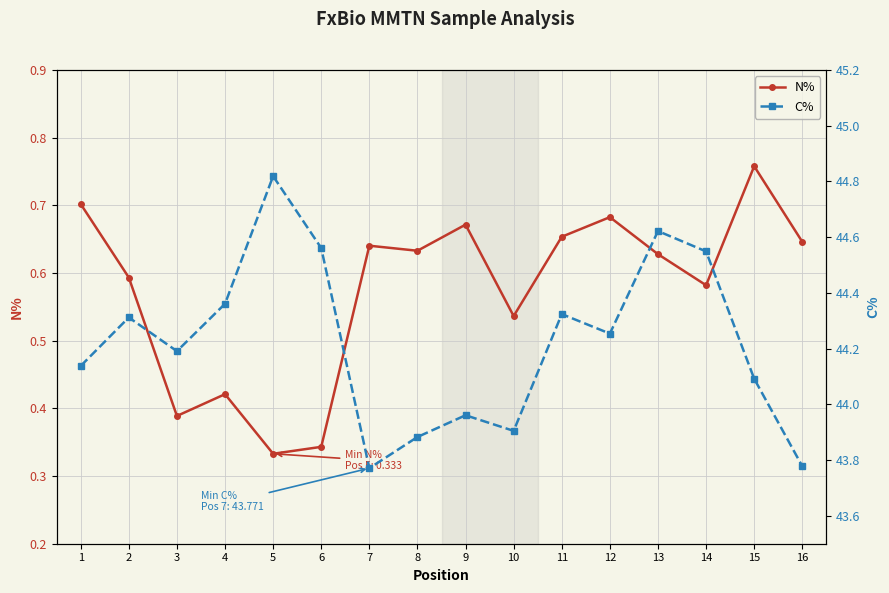

At which category does C% reach its first local peak?

2